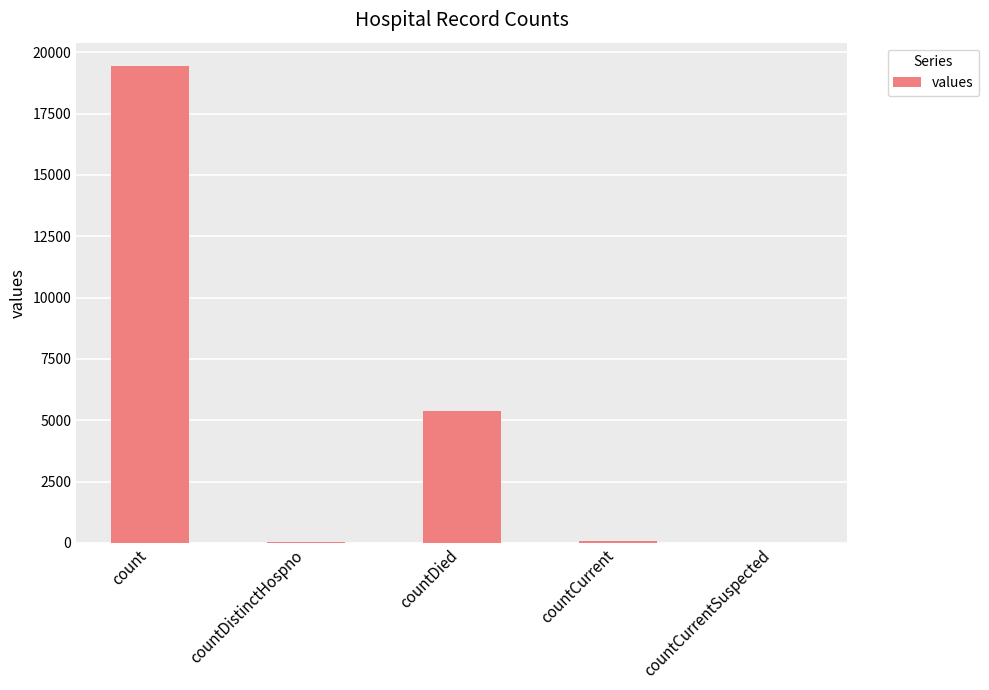

What is the greatest value displayed?

19420